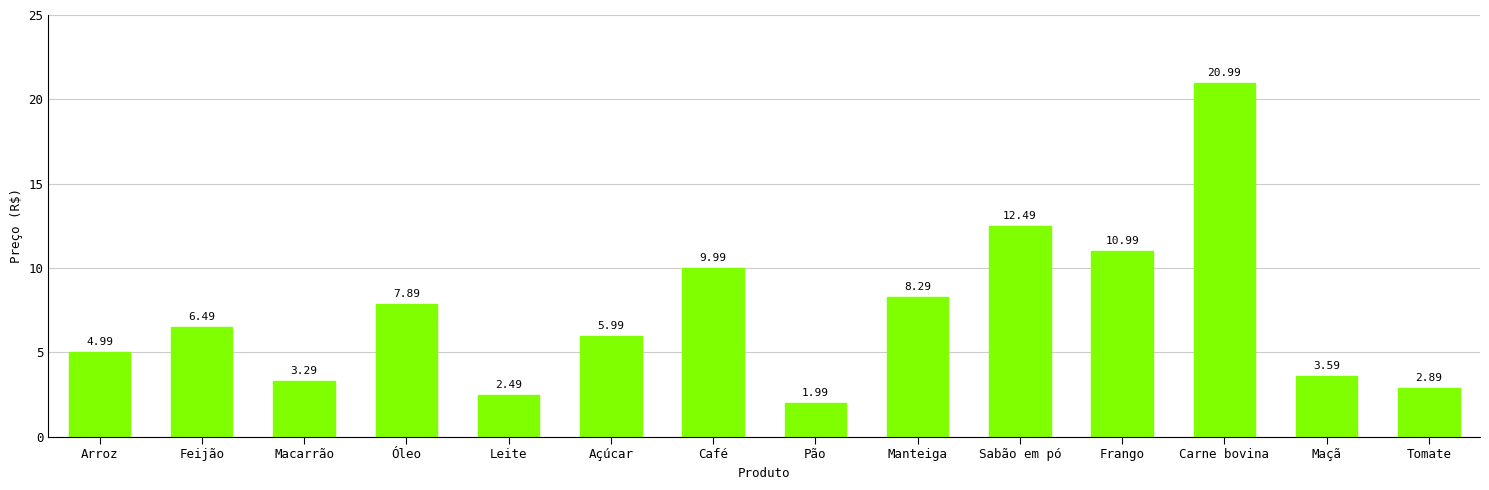

Rank the categories by value from lowest to highest.

Pão, Leite, Tomate, Macarrão, Maçã, Arroz, Açúcar, Feijão, Óleo, Manteiga, Café, Frango, Sabão em pó, Carne bovina